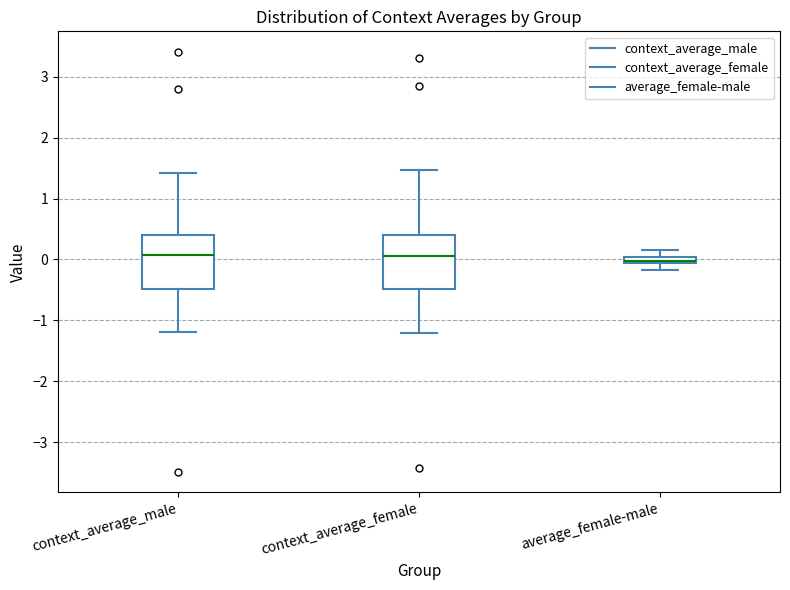

Where is the lower edge of the box for context_average_female on the y-axis? The values are not printed on the chart, so give them approximately, as read against the axis.

-0.5